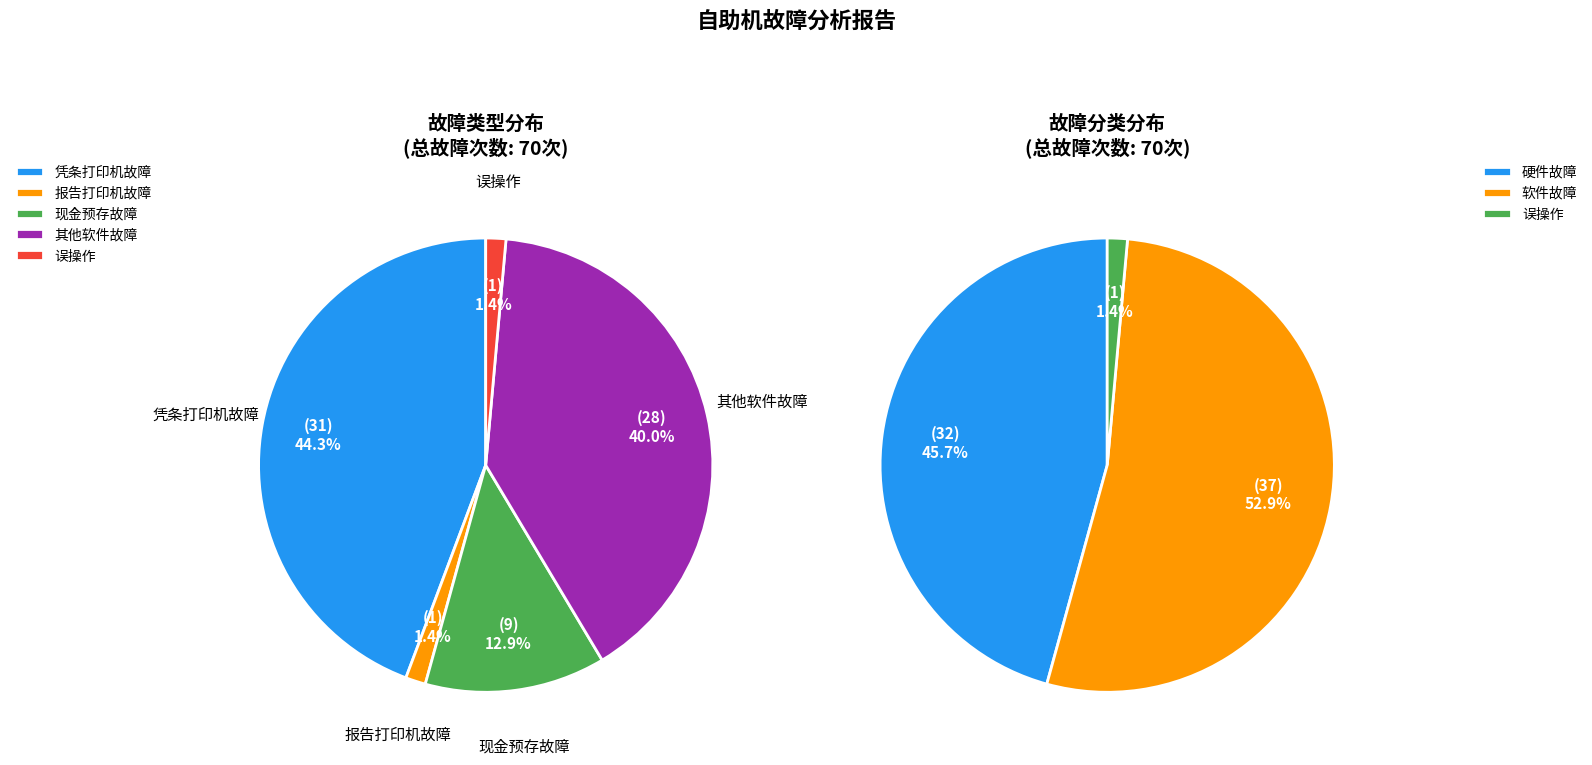

Rank the categories by value from lowest to highest.

报告打印机故障, 误操作, 现金预存故障, 其他软件故障, 凭条打印机故障